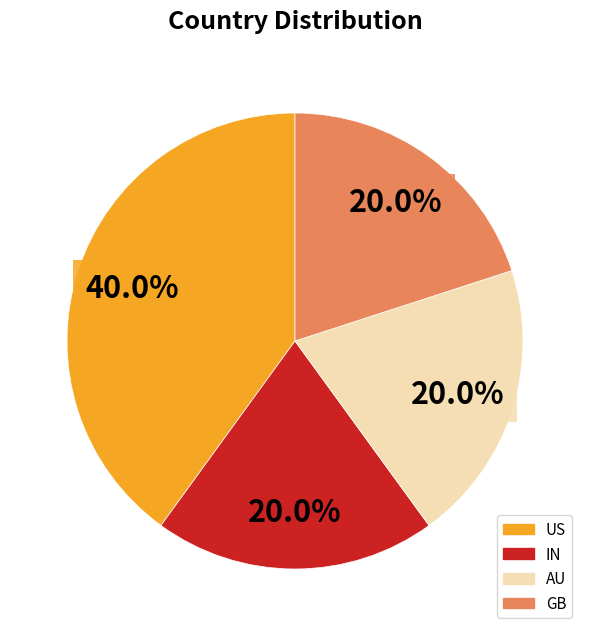

Which has a higher value, US or IN?

US